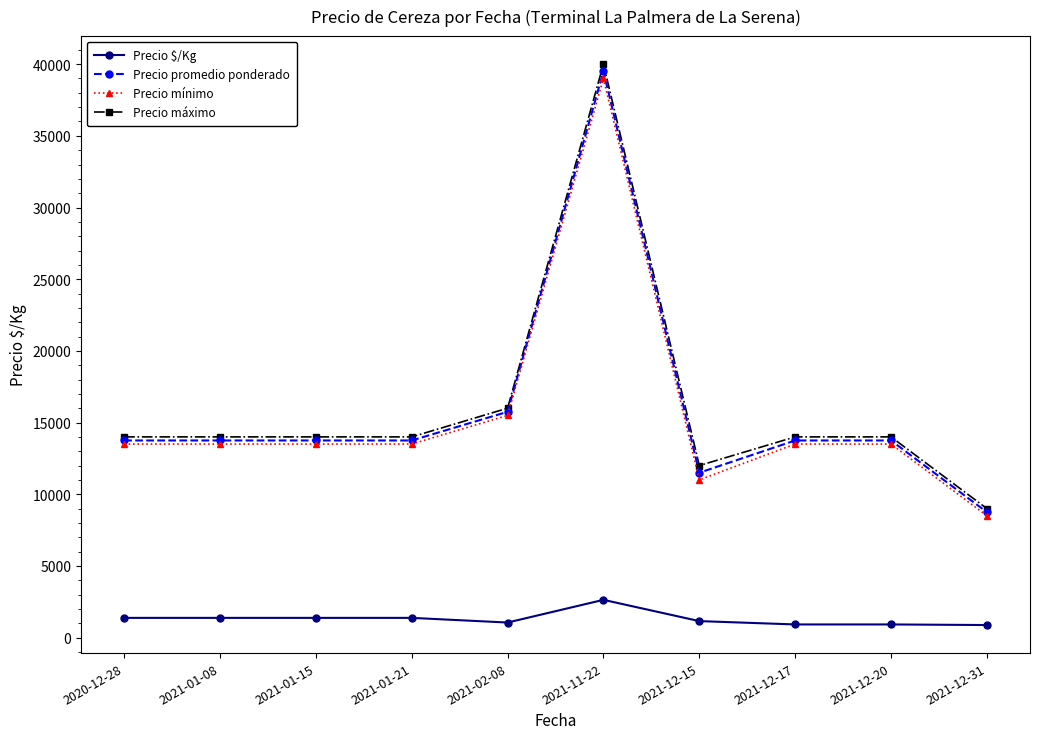

True or false: Precio máximo and Precio mínimo cross at least once.

False